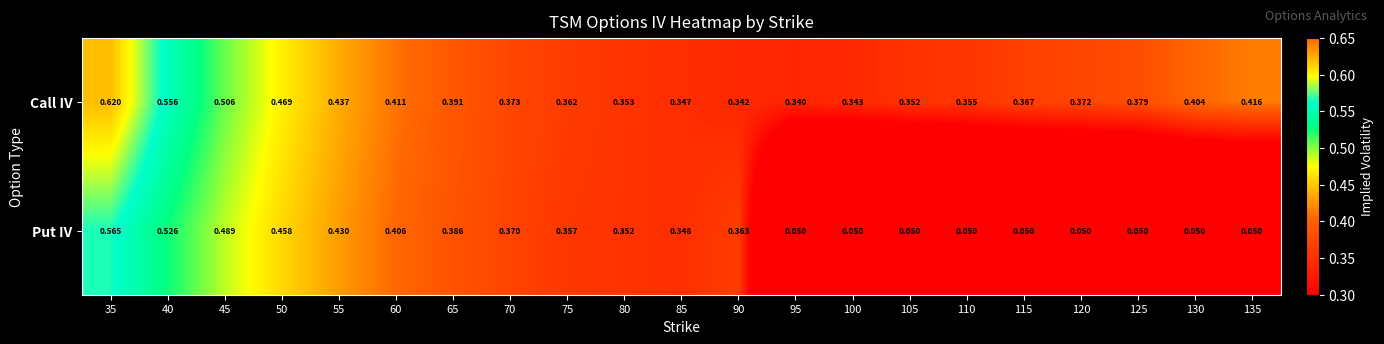

Rank the series at 90 from highest to lowest value.

Put IV, Call IV